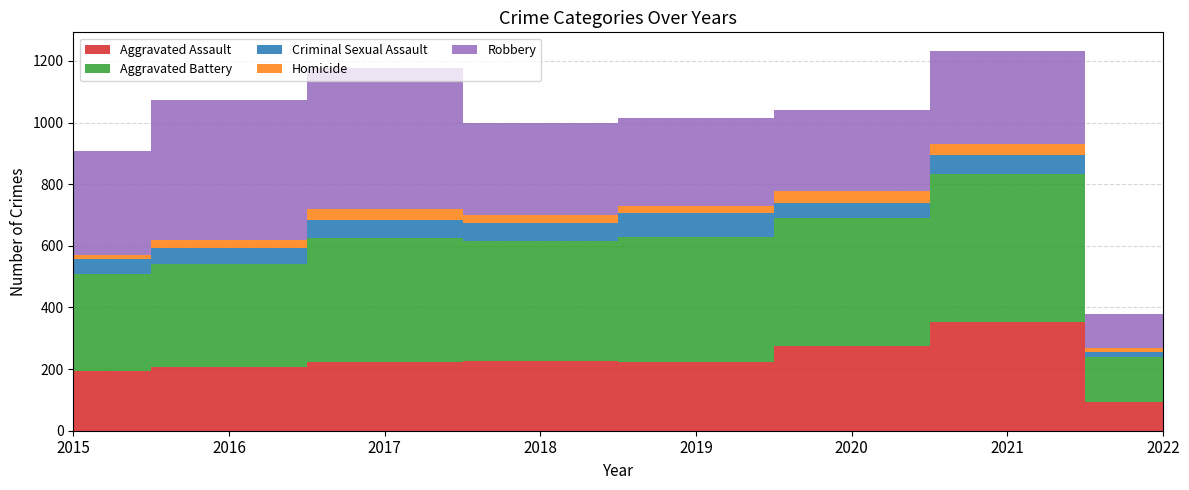

Reading left to right, what are all the values shown in this chart?

Aggravated Assault: 194	206	224	225	223	274	353	93
Aggravated Battery: 316	336	400	389	407	416	479	147
Criminal Sexual Assault: 46	50	61	60	77	48	61	17
Homicide: 15	26	33	25	22	41	38	12
Robbery: 337	454	460	301	287	263	300	110